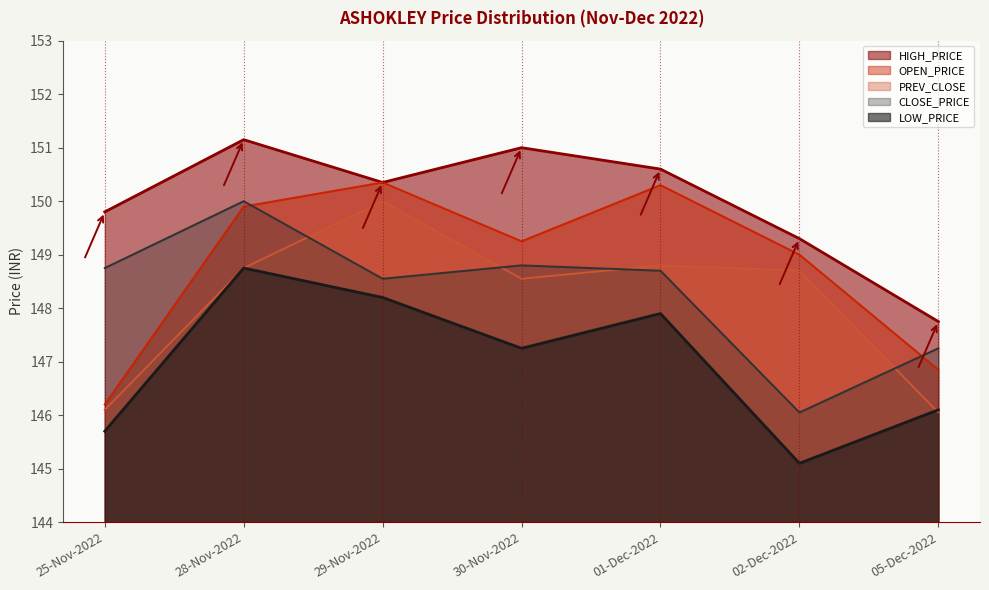

What is the minimum value shown in the chart?

145.1